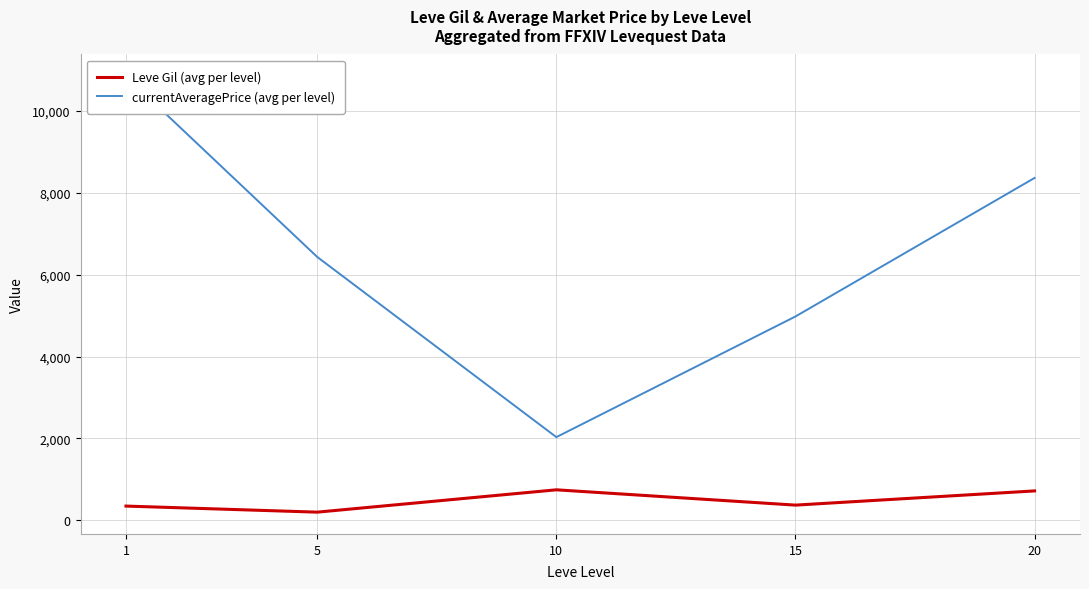

What is the value of the currentAveragePrice (avg per level) point at the 3rd from the left?

2032.7